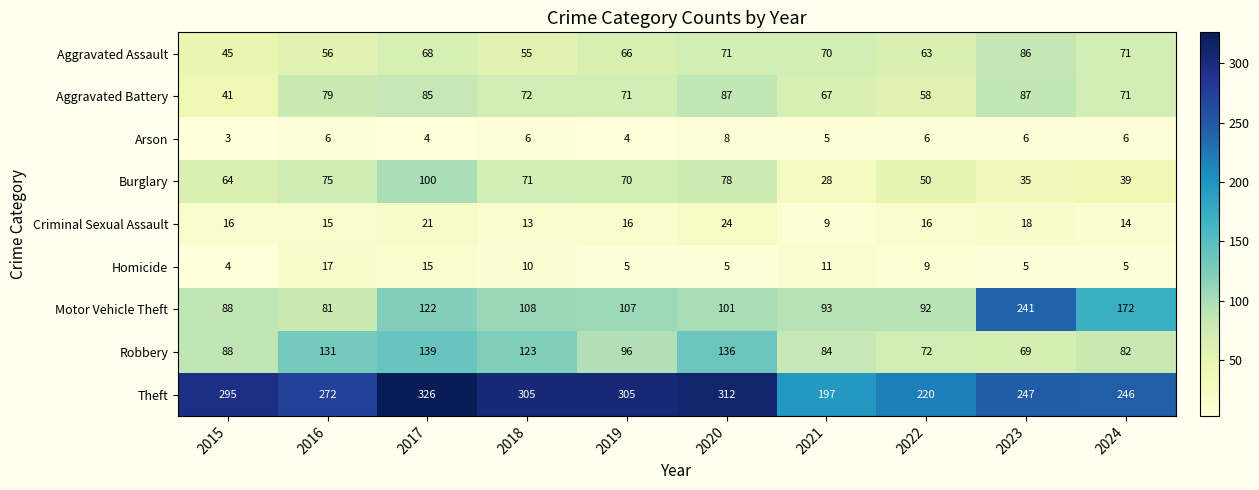

What is the lowest value of the Robbery series?

69